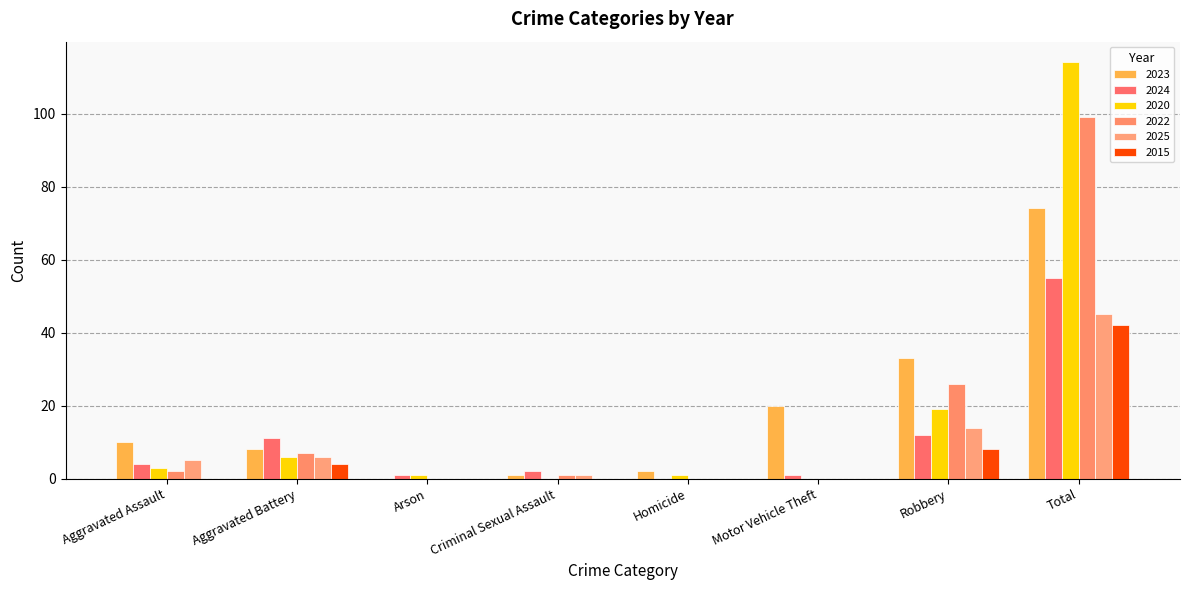

What are all the series names shown in the legend?

2023, 2024, 2020, 2022, 2025, 2015